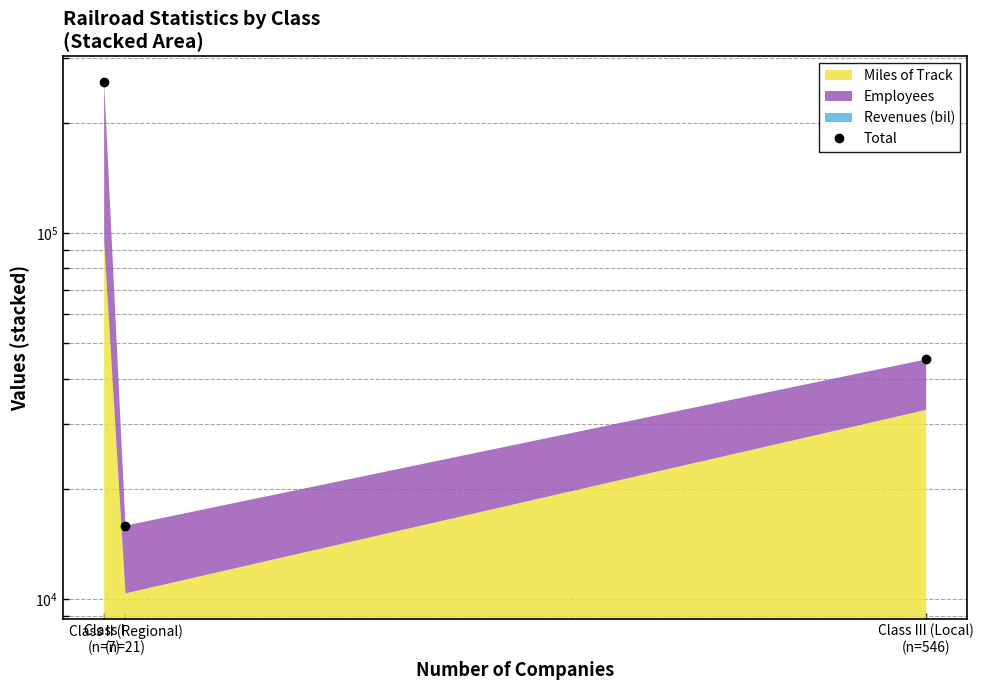

What value does the data have at Class I
(n=7)?

258795.6